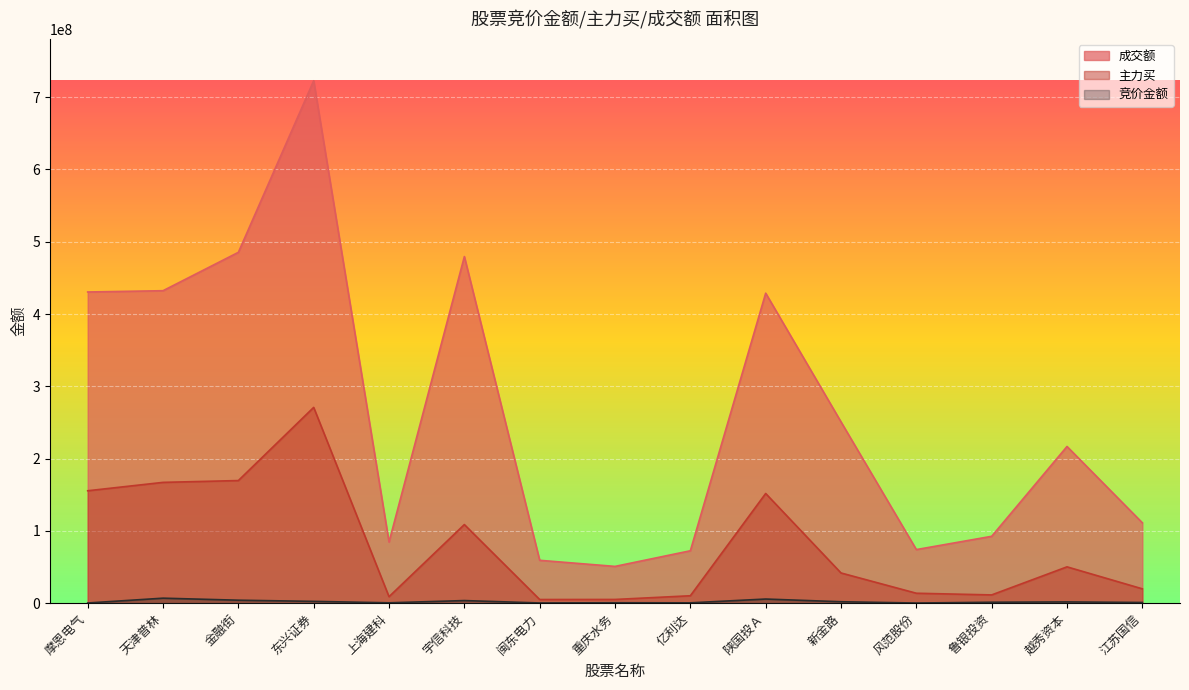

Is the value of 成交额 at 陕国投Ａ greater than the value of 竞价金额 at 风范股份?

Yes